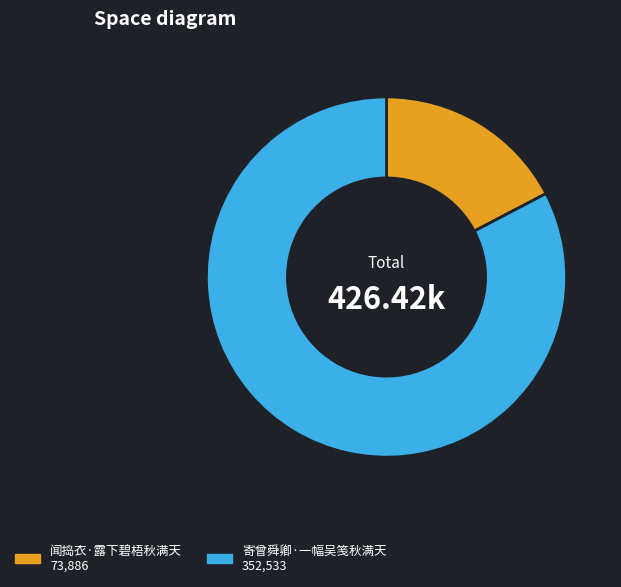

Between 闻捣衣·露下碧梧秋满天 and 寄曾舜卿·一幅吴笺秋满天, which is larger?

寄曾舜卿·一幅吴笺秋满天